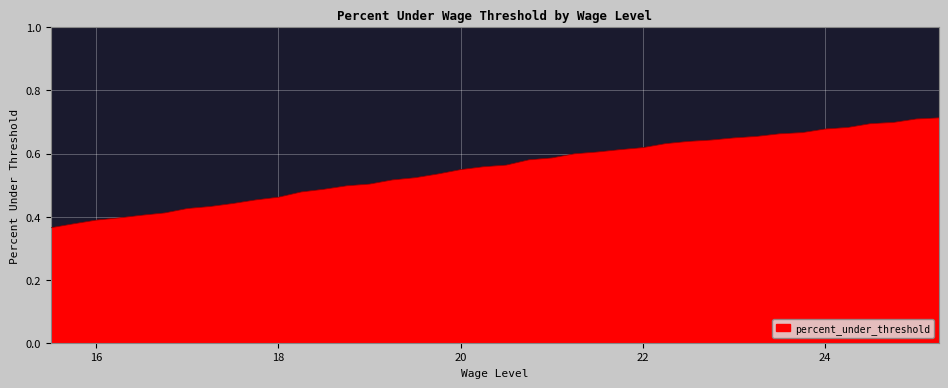

What is the difference between the maximum and minimum values?

0.3